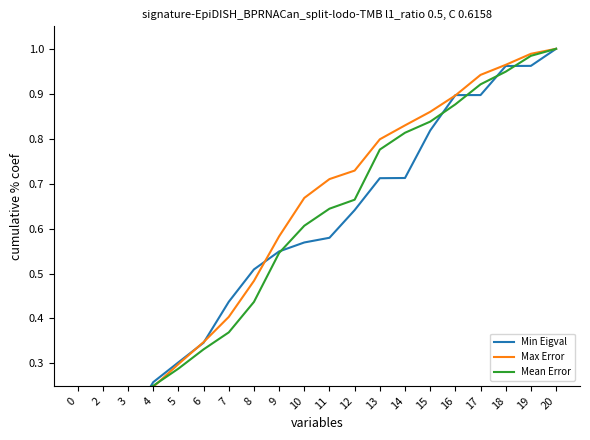

True or false: Min Eigval and Max Error cross at least once.

True